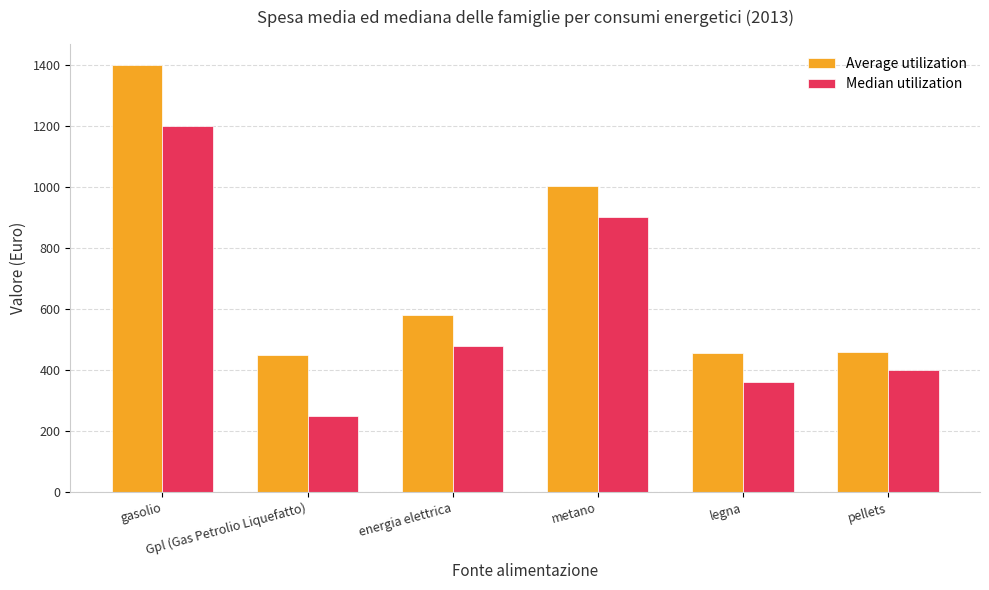

What is the difference between the Median utilization values at gasolio and metano?

300